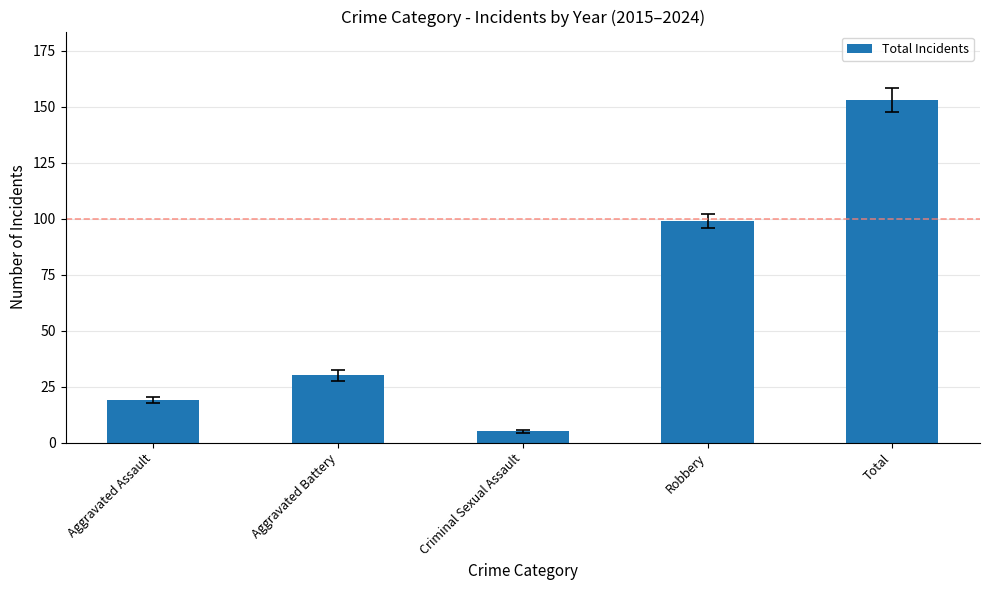

What is the label of the 2nd bar from the right?

Robbery